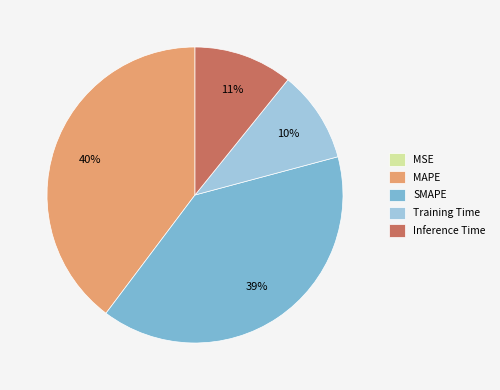

Approximately how many times larger is the value at Inference Time compared to SMAPE?

0.3